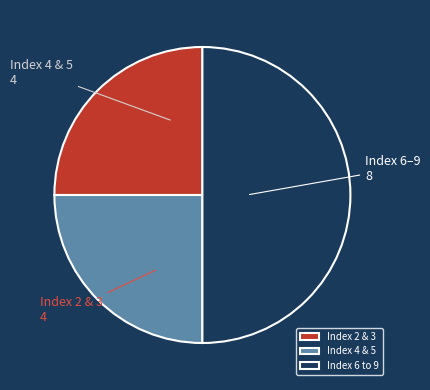

Is it true that Index 6 to 9 is 37% of the pie?

False